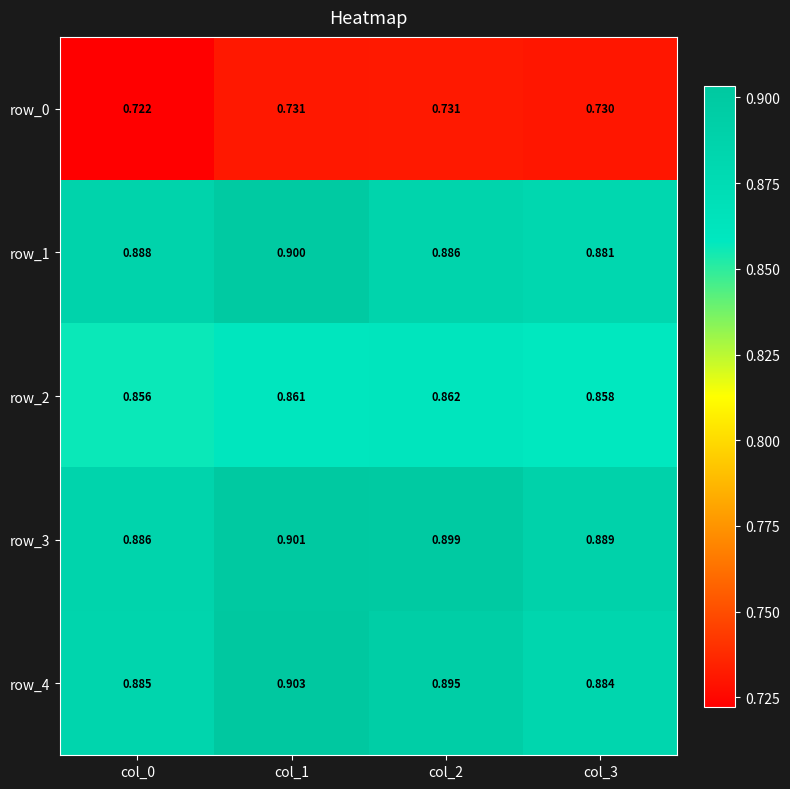

Is the value of row_2 at col_1 greater than the value of row_1 at col_1?

No